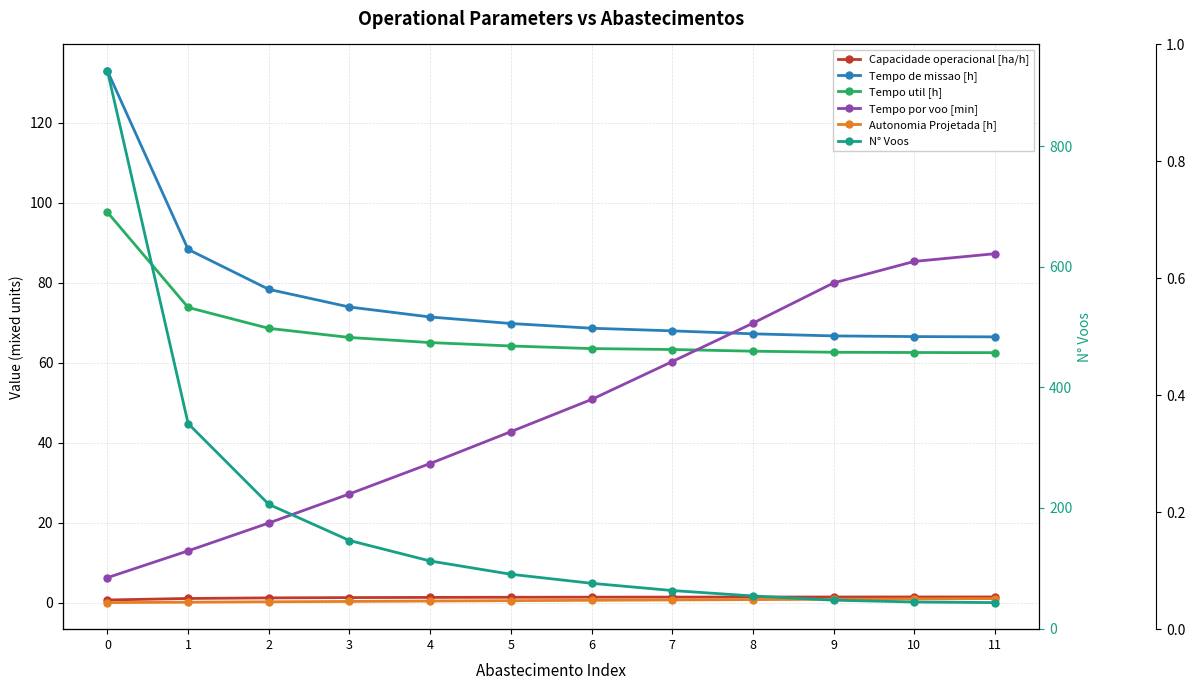

Which series has the largest range (max minus min)?

N° Voos